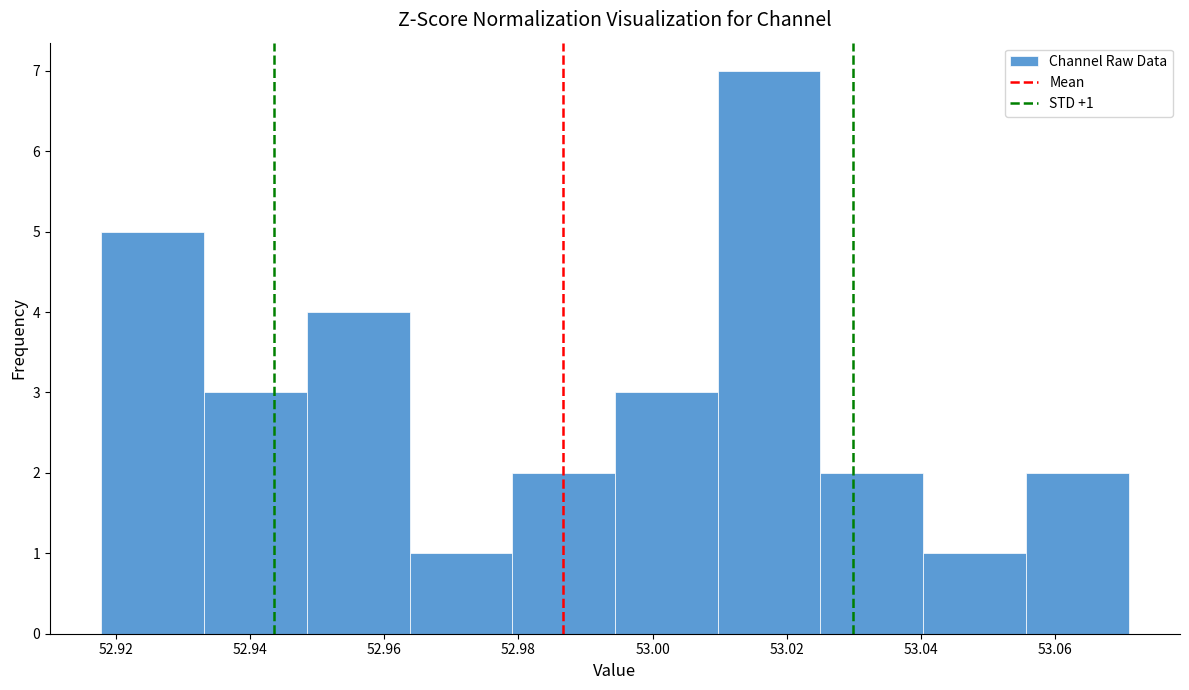

Which range on the x-axis has the tallest bar?

53.010 to 53.026